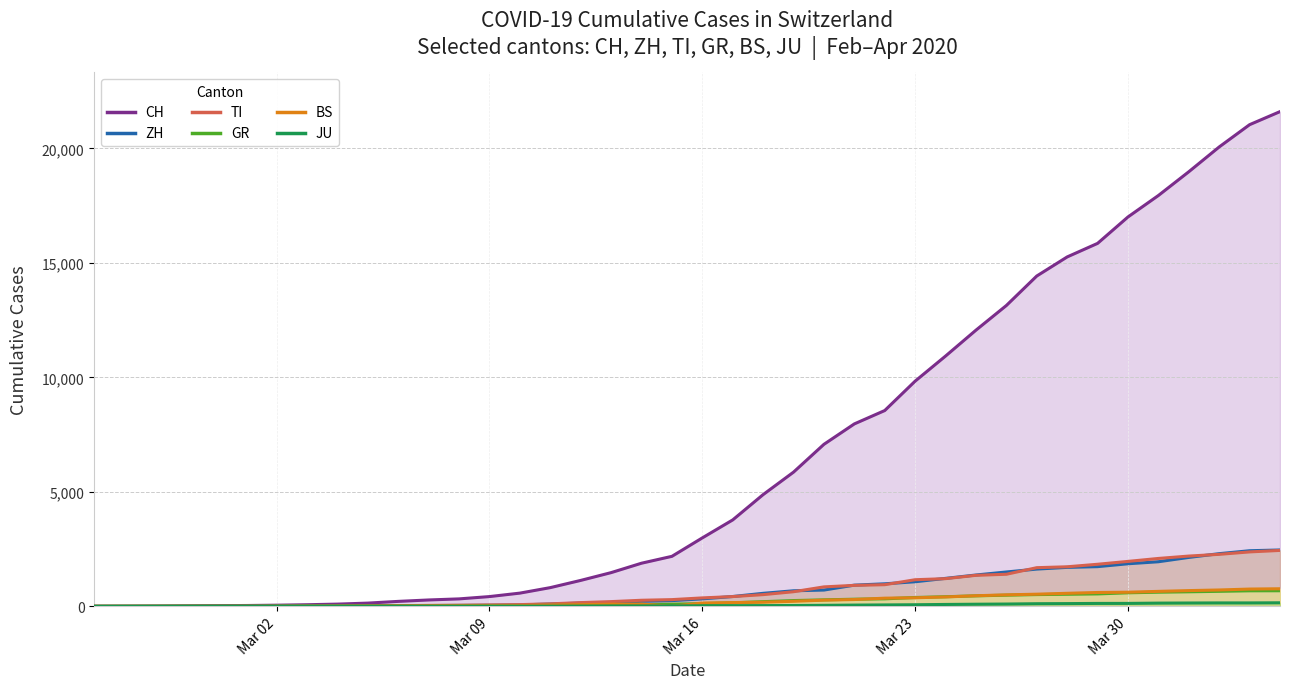

The BS series shows -243 at Mar 02. True or false?

False